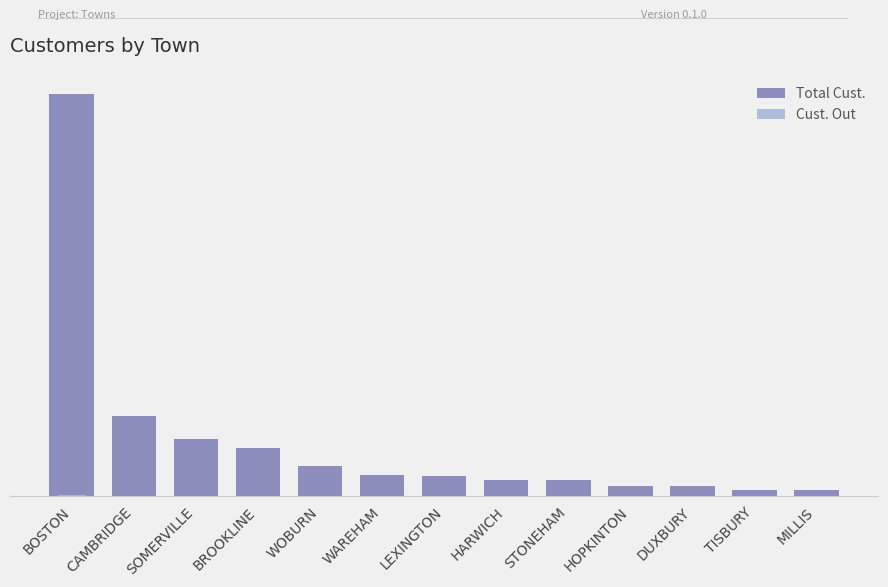

At how many categories does at least one series exceed 223785?

1